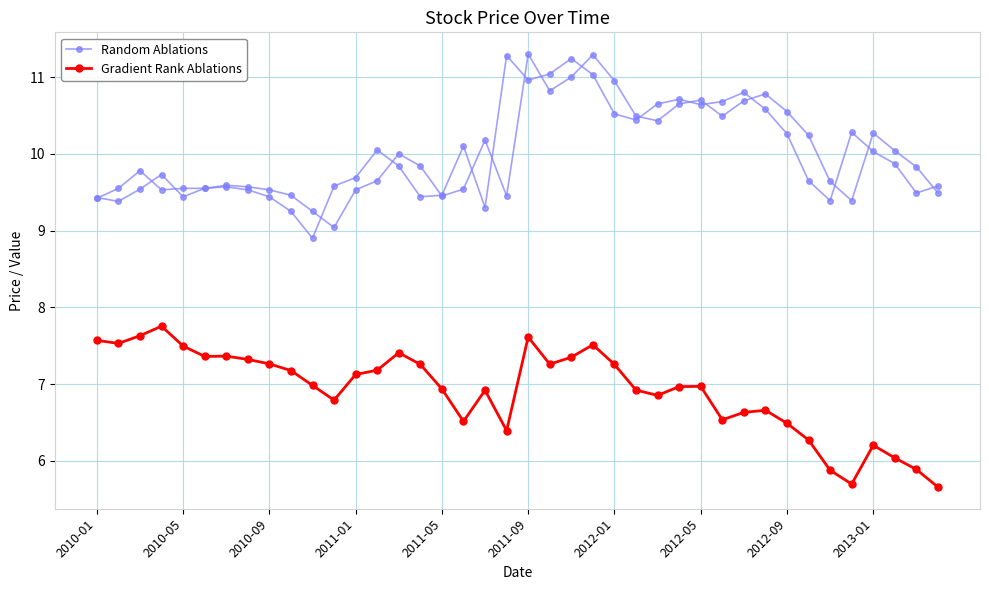

True or false: Gradient Rank Ablations has more than 1 interior local peaks.

True